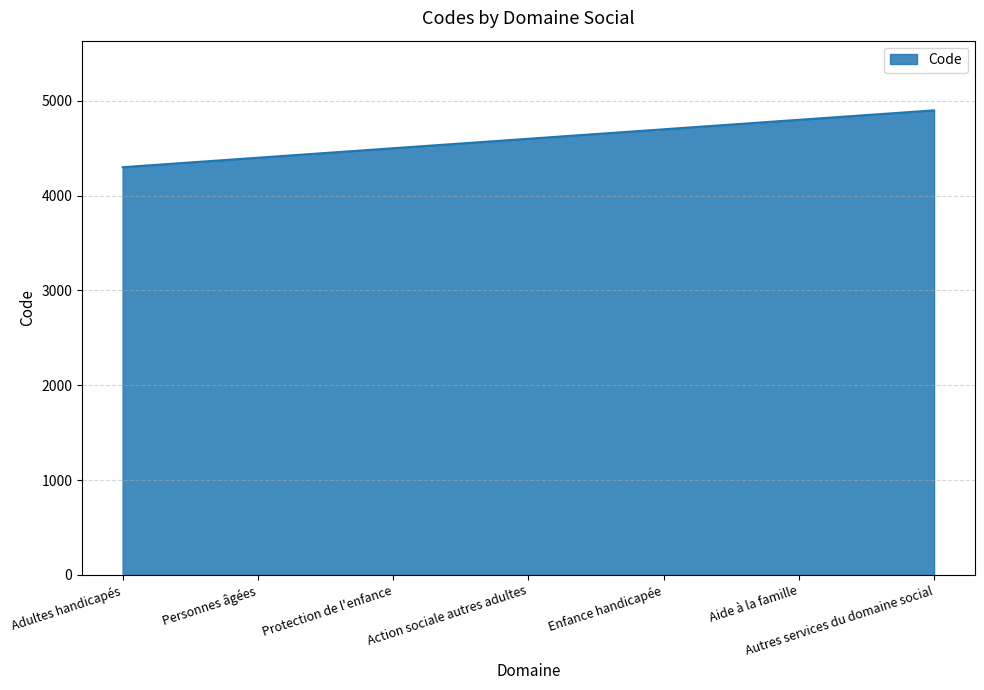

Is it true that the value at Aide à la famille is 7576?

False